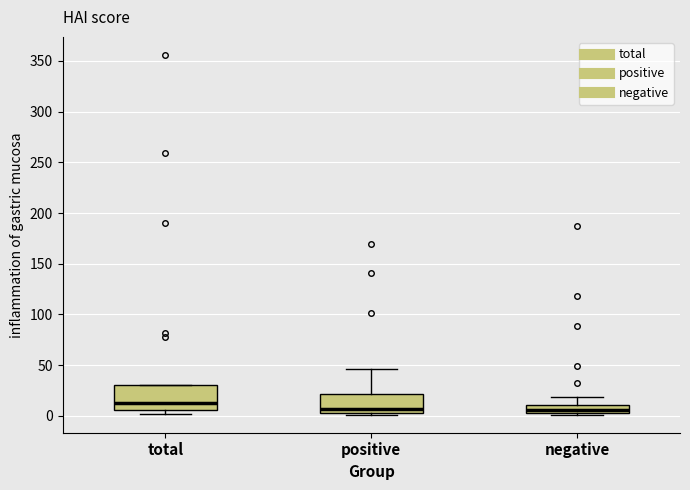

Comparing the boxes themselves (not the whiskers), which one is the tallest?

total